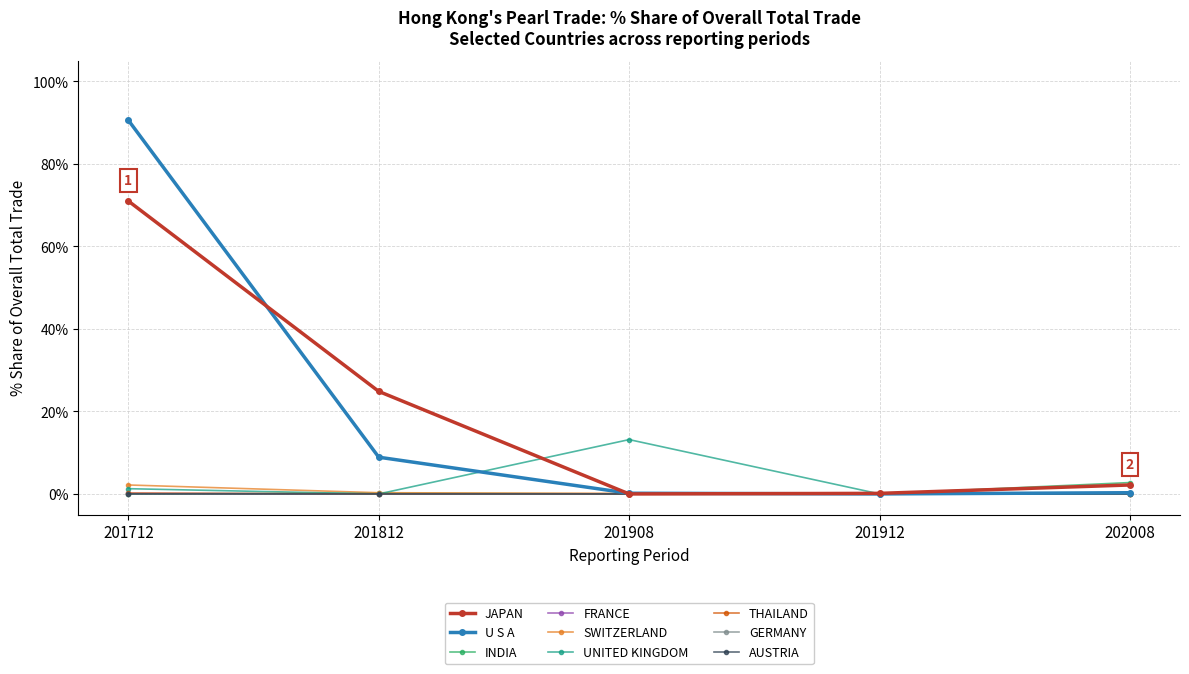

Count the number of data series in this chart.

9